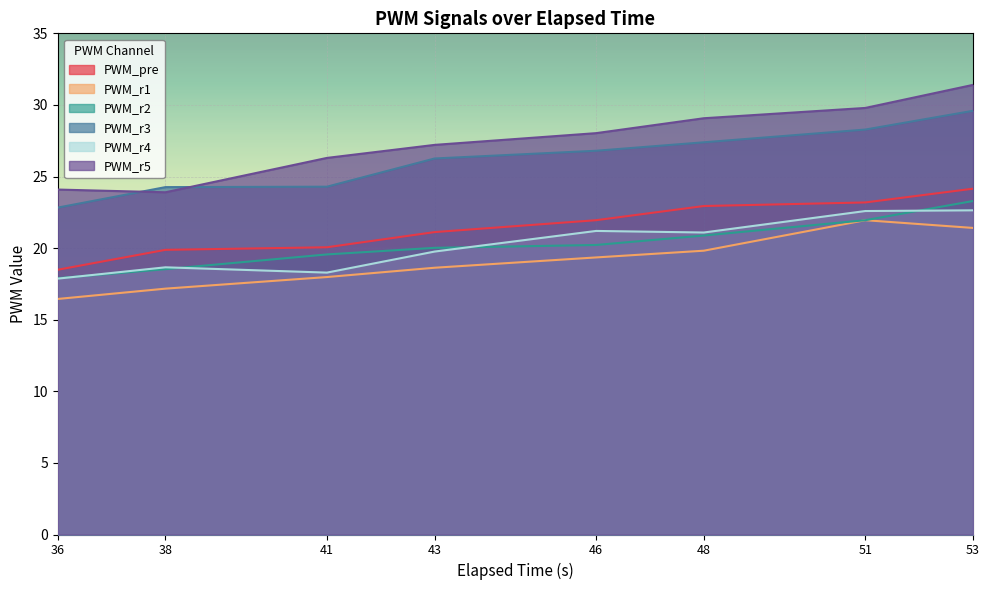

Between 53 and 43, which is larger?

53